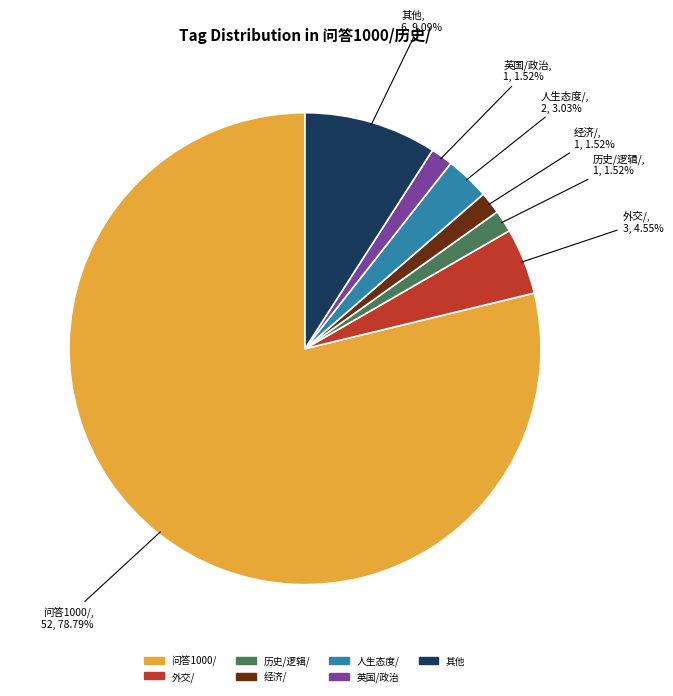

Which category has the biggest portion of the pie?

问答1000/